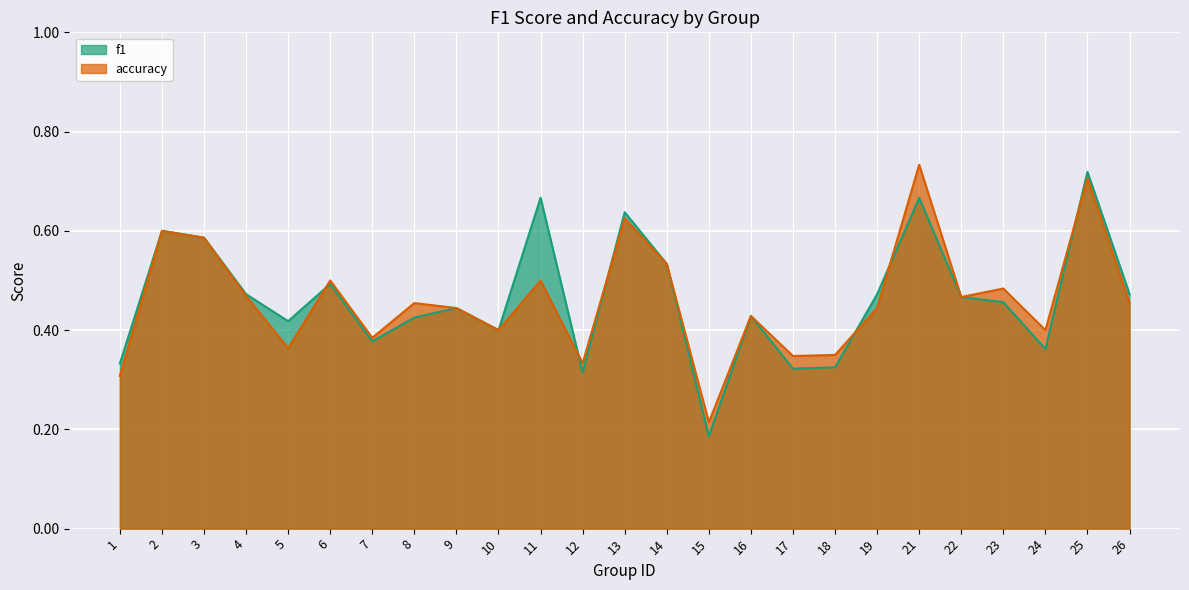

In f1, how many points are higher than both neighbors (excluding endpoints)?

8